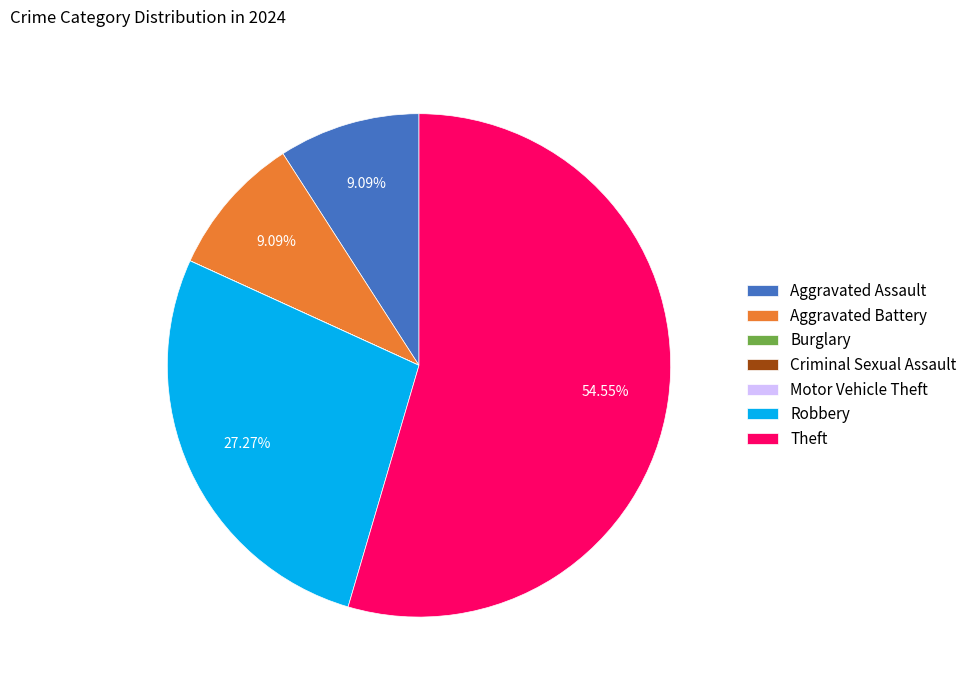

To the nearest percent, what percentage of the pie is Aggravated Battery?

9%